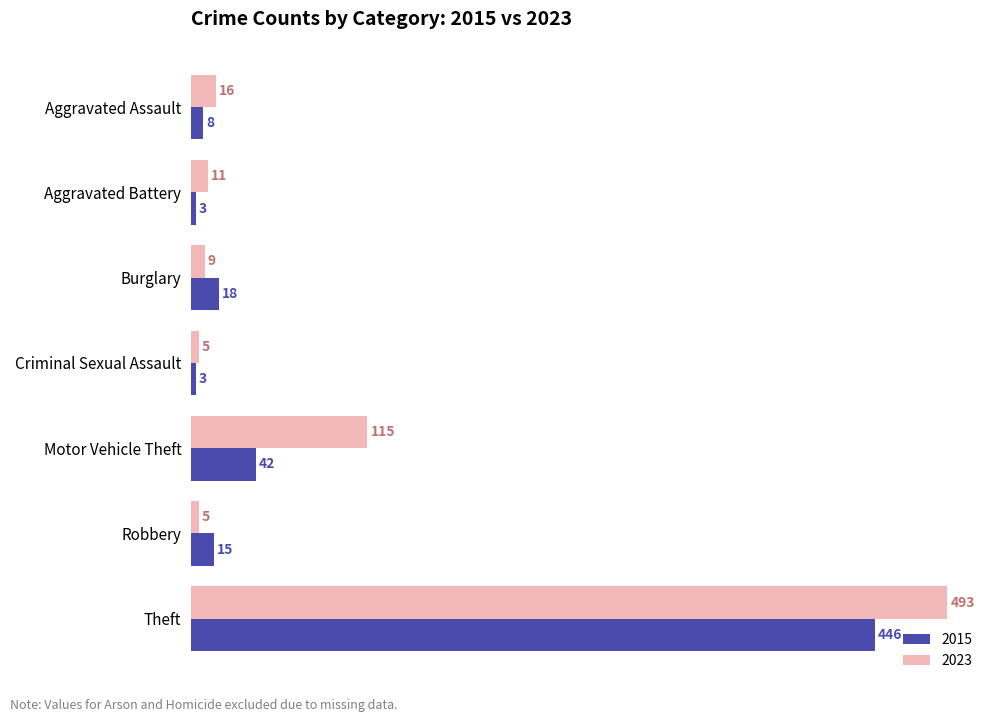

How many distinct data groups are displayed?

2